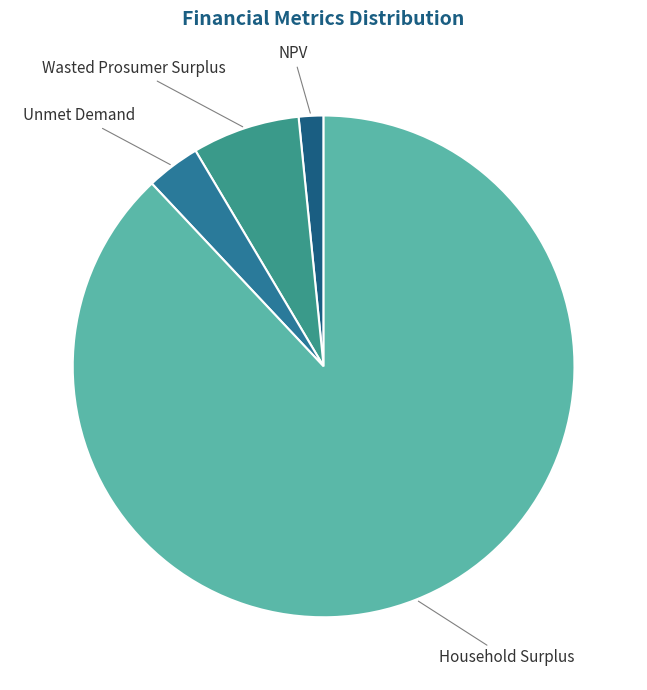

Is the sum of Unmet Demand and Wasted Prosumer Surplus greater than half?

No